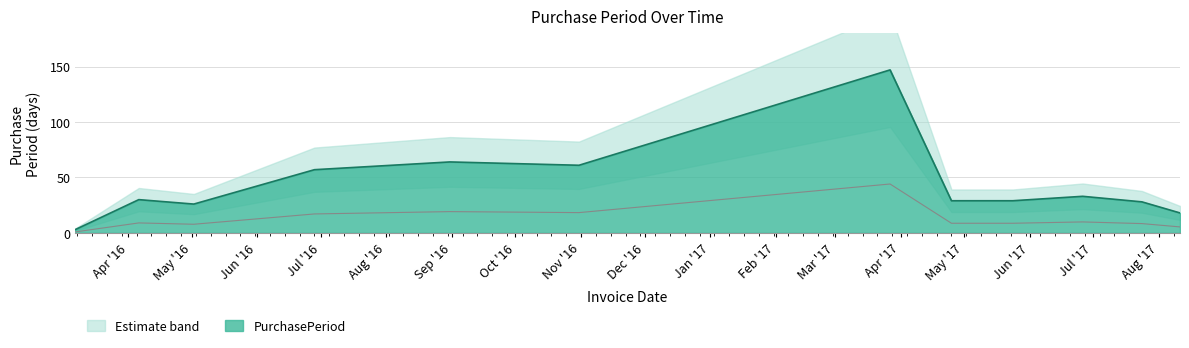

Which has a higher value, 2016-08-31 or 2016-03-07?

2016-08-31